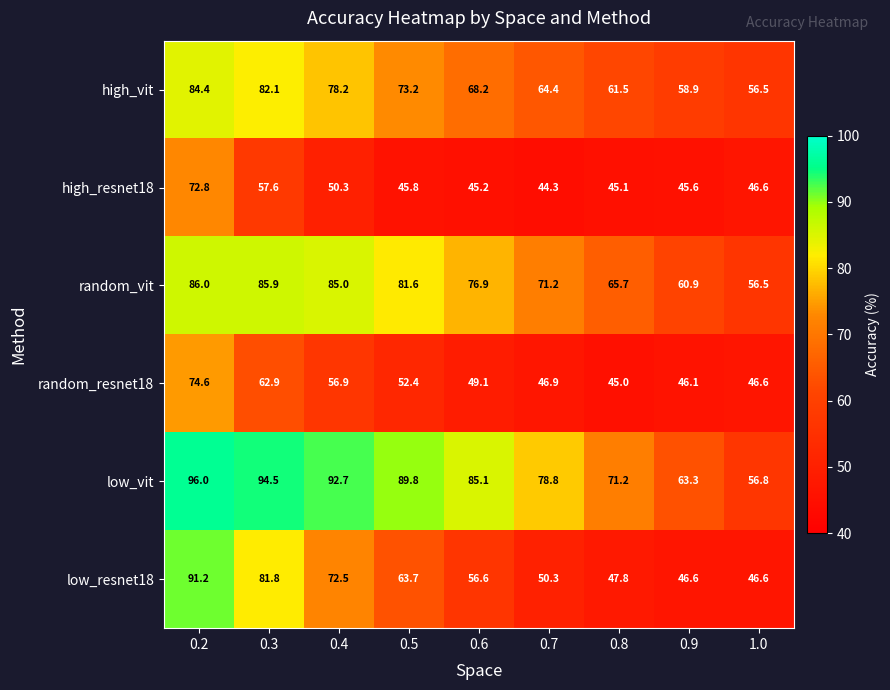

List the labels in order of random_resnet18 value, smallest first.

0.8, 0.9, 1.0, 0.7, 0.6, 0.5, 0.4, 0.3, 0.2